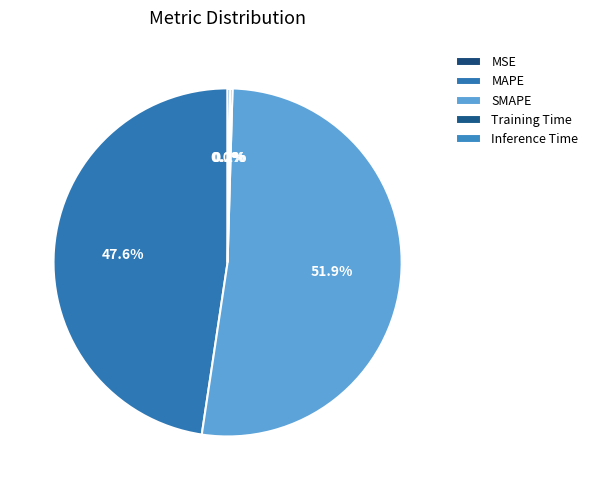

Which slice is the smallest?

MSE